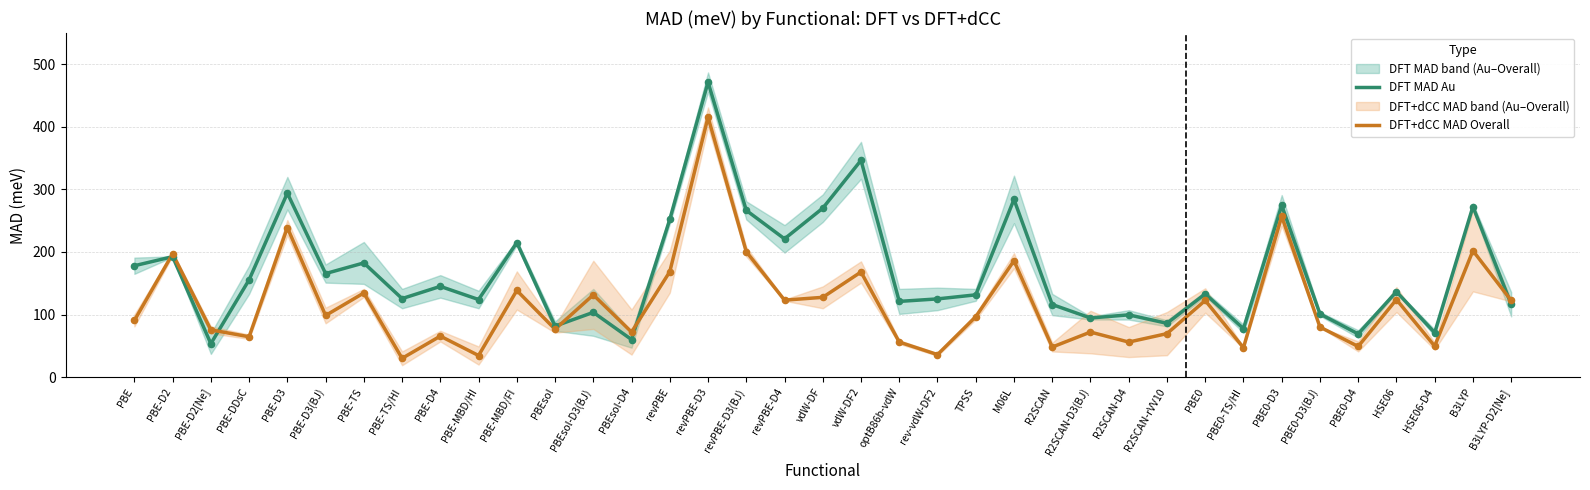

Is the value of DFT MAD Au at PBE-TS greater than the value of DFT+dCC MAD Overall at PBE-TS?

Yes